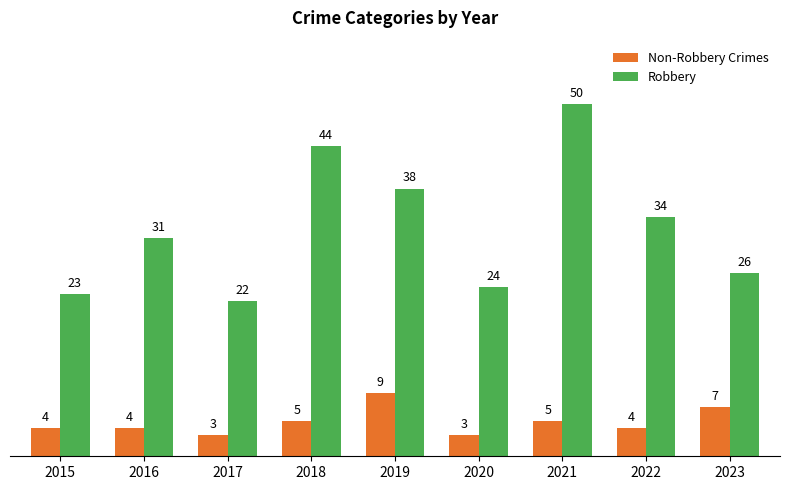

What is the minimum value for Non-Robbery Crimes?

3